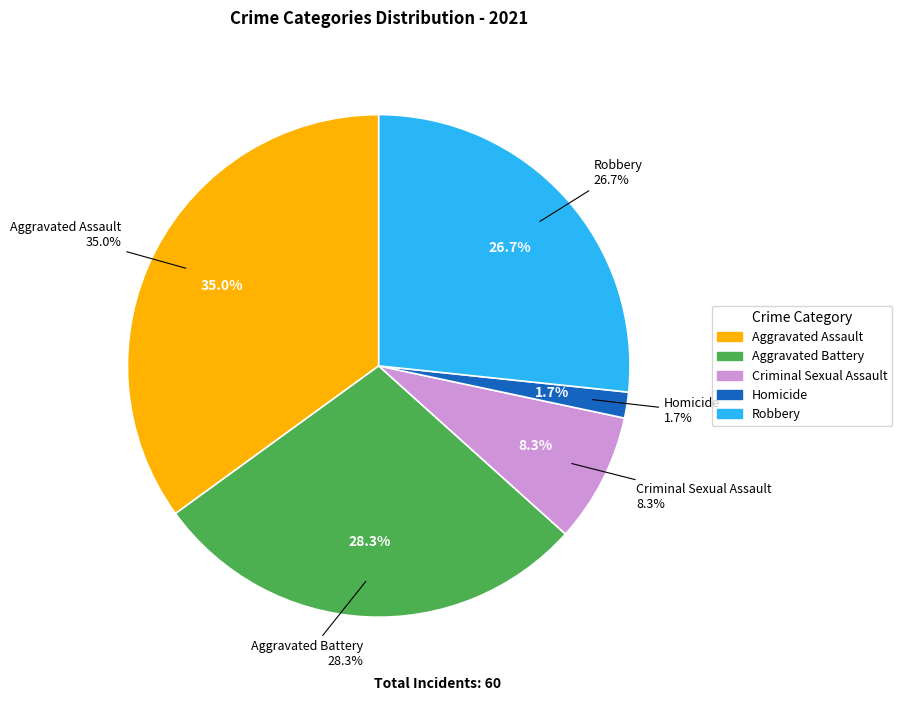

What is the ratio of the value at Aggravated Battery to the value at Criminal Sexual Assault?

3.4